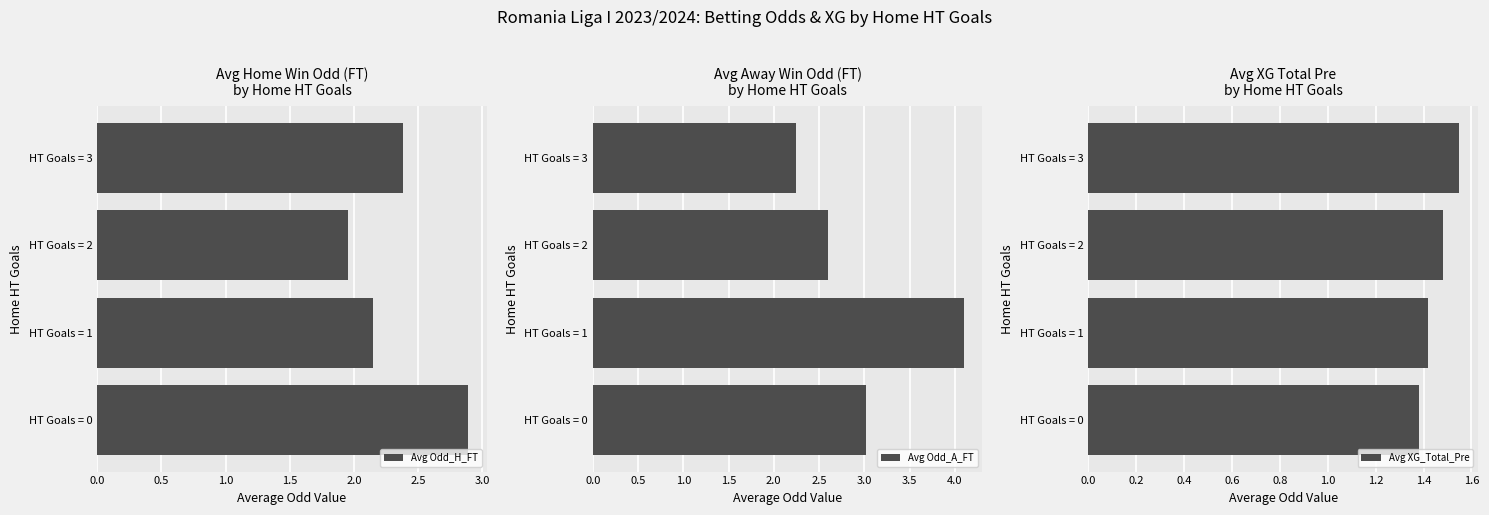

Which series has the largest range (max minus min)?

Avg Odd_A_FT